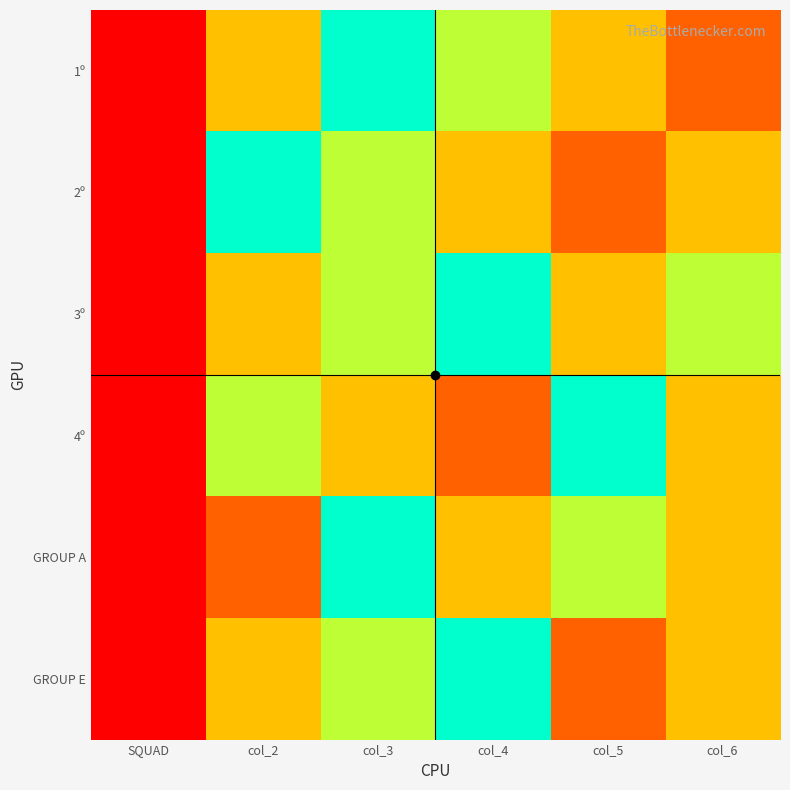

Reading right to left, transcribe all the data shown in this chart.

1º: col_6=1	col_5=2	col_4=3	col_3=4	col_2=2	SQUAD=0
2º: col_6=2	col_5=1	col_4=2	col_3=3	col_2=4	SQUAD=0
3º: col_6=3	col_5=2	col_4=4	col_3=3	col_2=2	SQUAD=0
4º: col_6=2	col_5=4	col_4=1	col_3=2	col_2=3	SQUAD=0
GROUP A: col_6=2	col_5=3	col_4=2	col_3=4	col_2=1	SQUAD=0
GROUP E: col_6=2	col_5=1	col_4=4	col_3=3	col_2=2	SQUAD=0